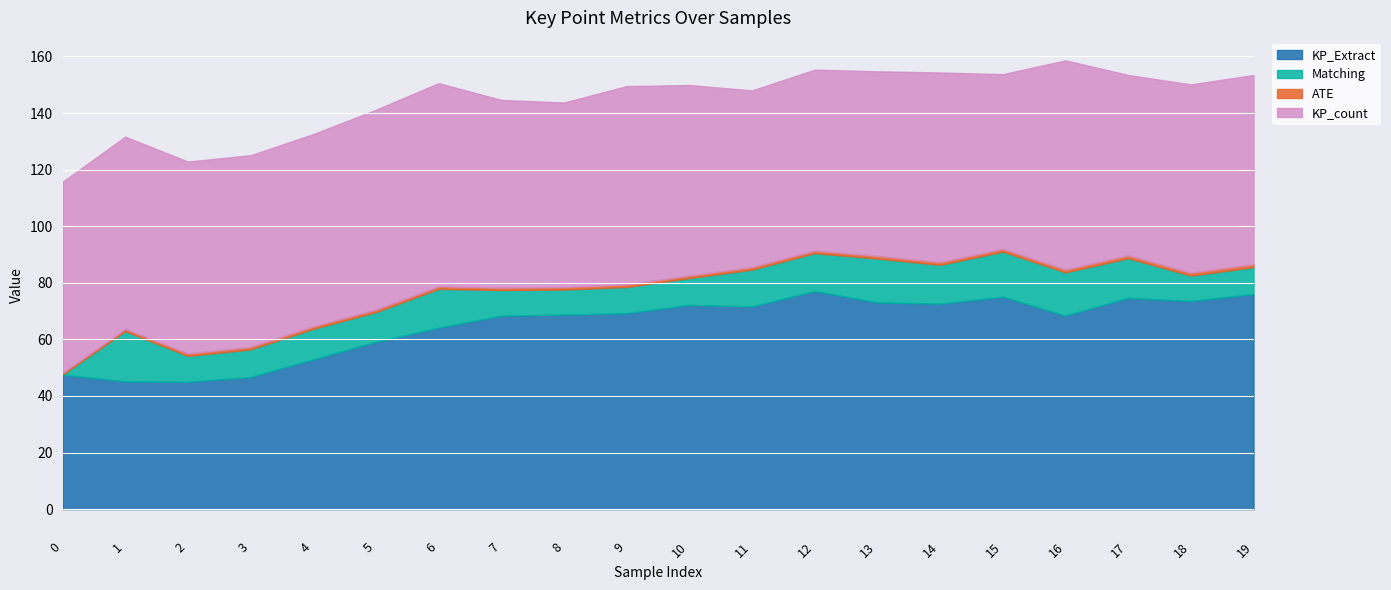

Is it true that KP_Extract equals 73.1 at 13?

True